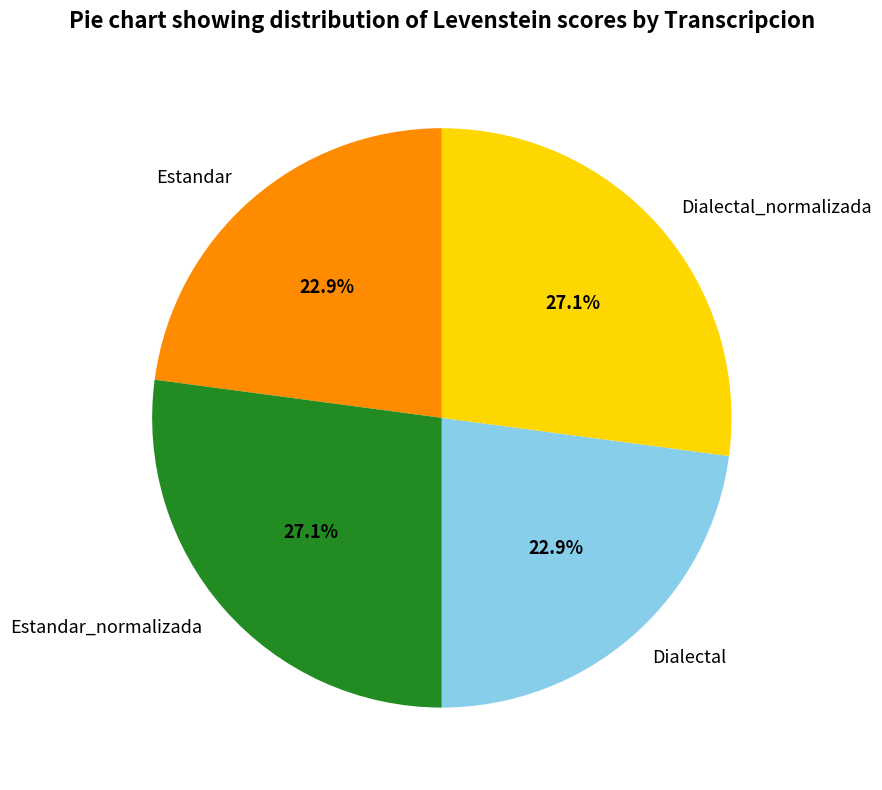

How many slices are in this pie chart?

4